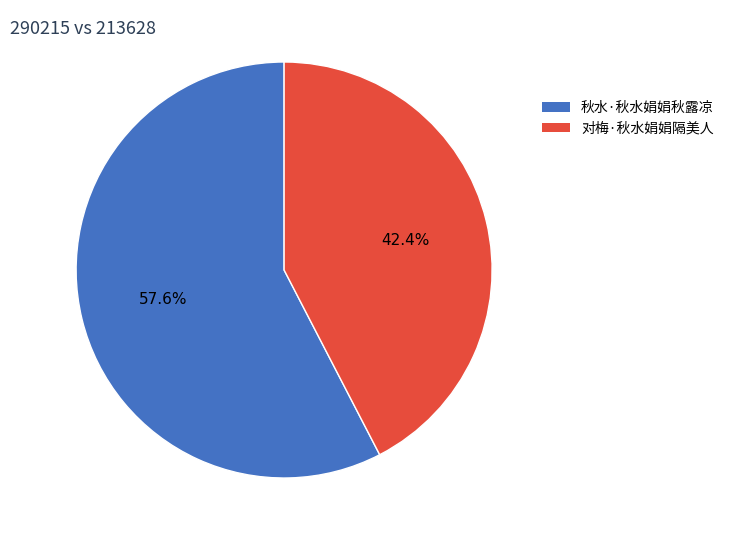

What percentage is the 对梅·秋水娟娟隔美人 slice, to the nearest percent?

42%